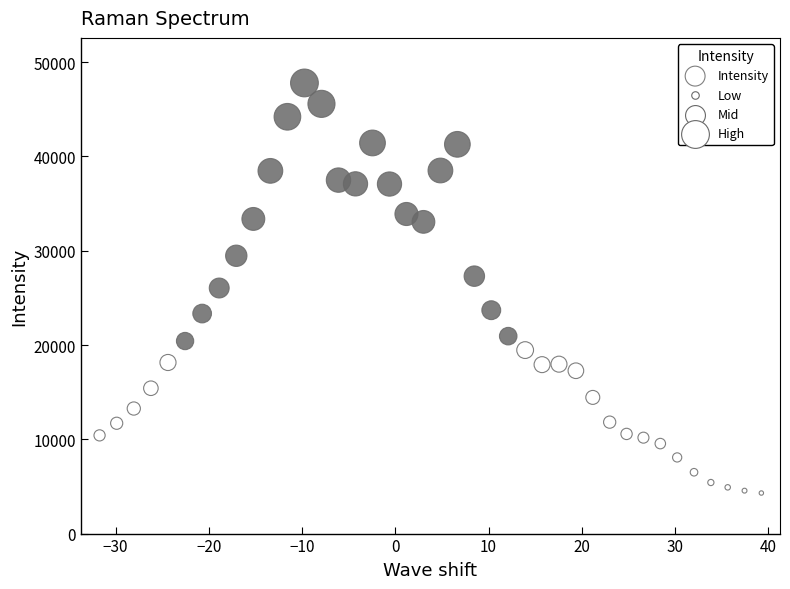

What is the range of Y values (max minus min)?

43496